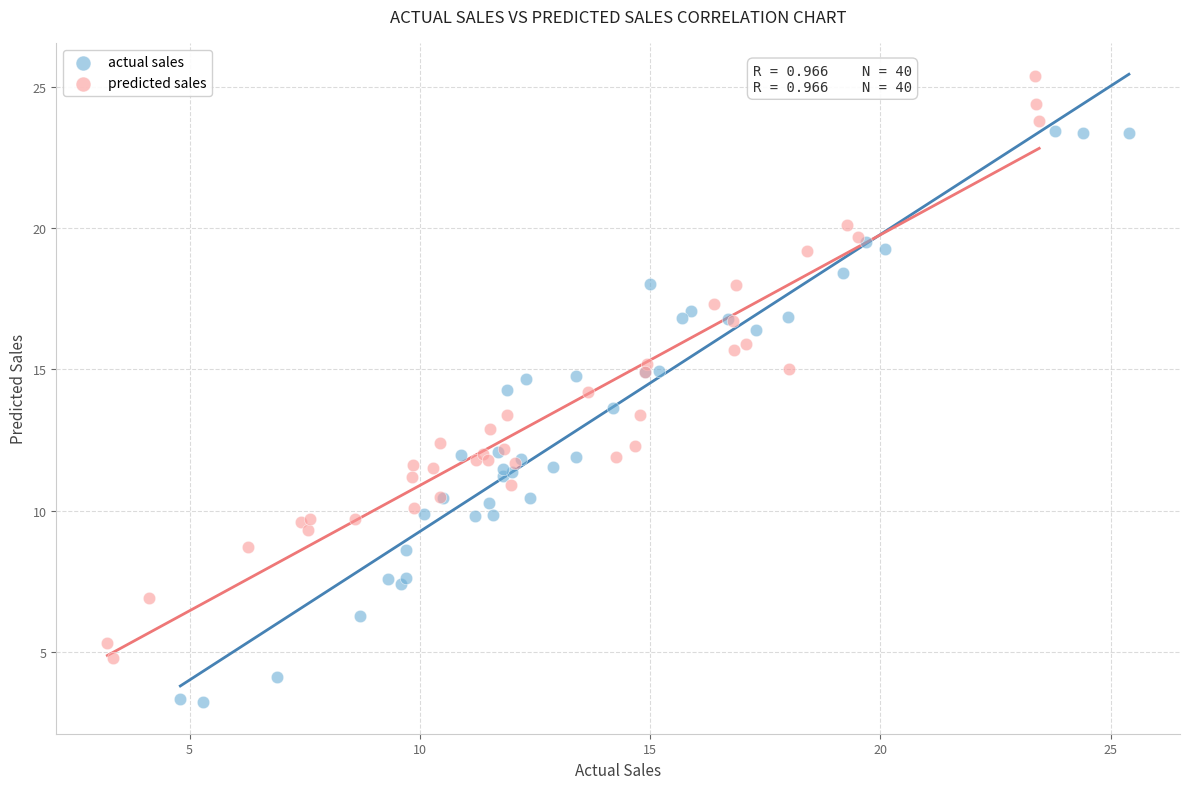

Which series reaches the minimum Y coordinate?

actual sales